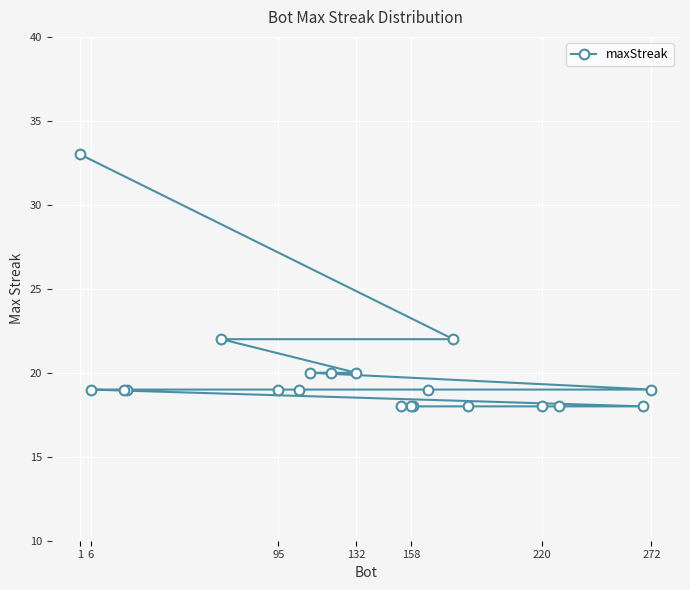

The value at 6 is 9. True or false?

False